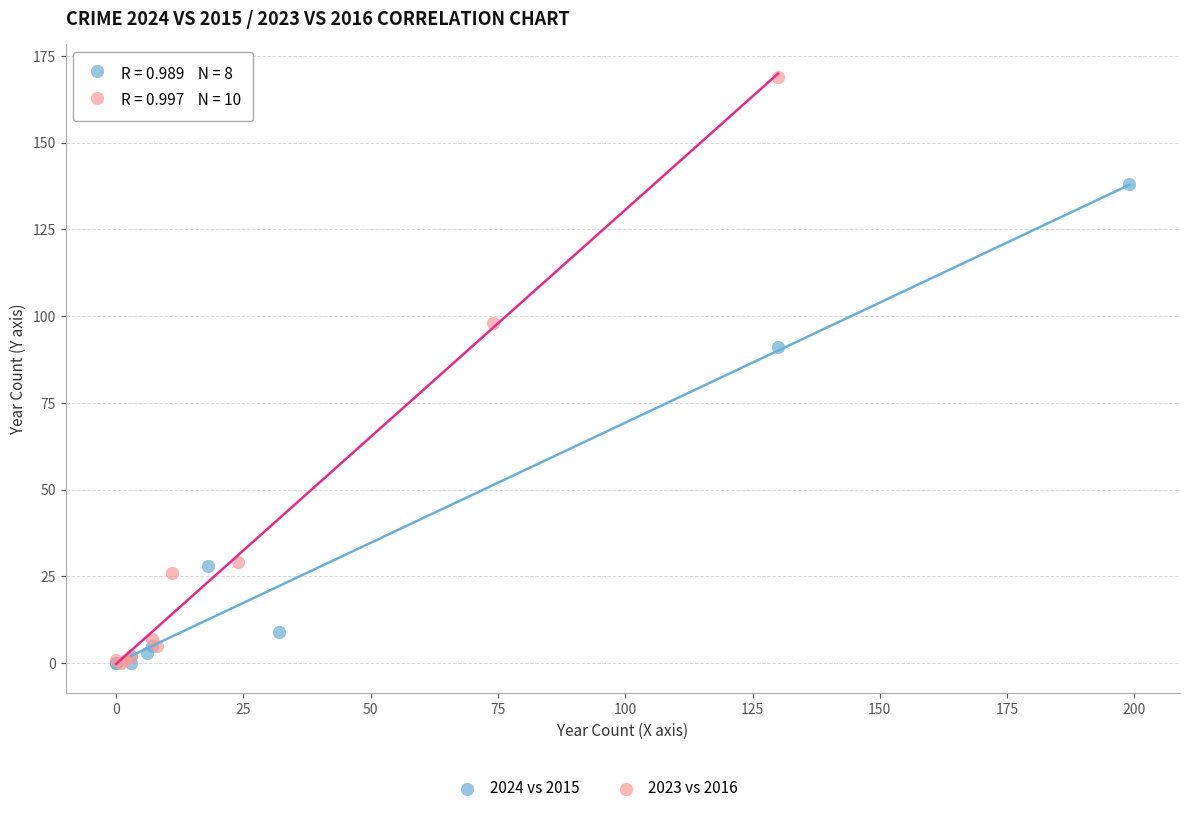

Which series reaches the maximum Y coordinate?

2023 vs 2016